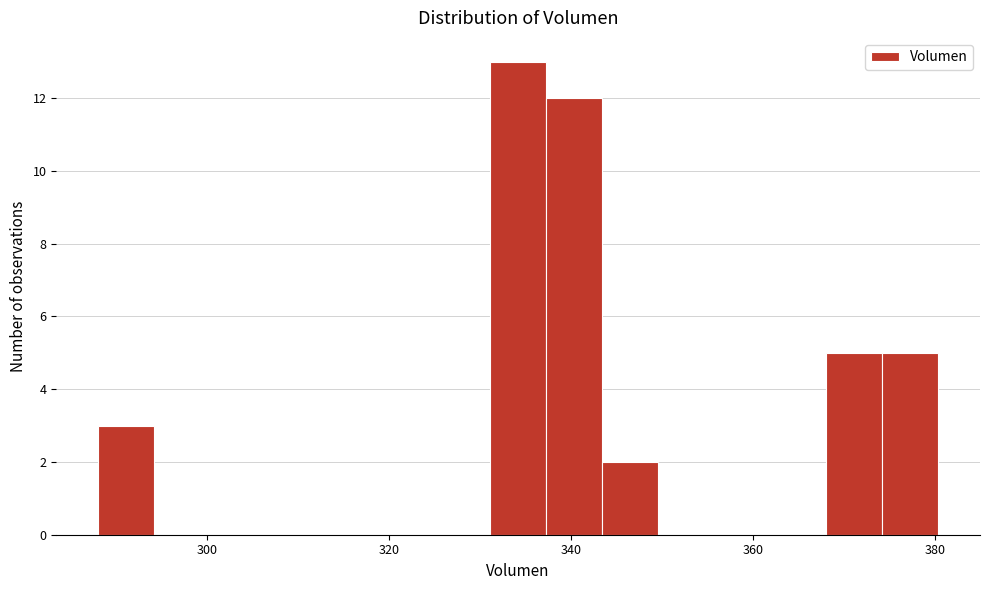

Read against the x-axis, roughly where is the centre of the tallest bar?

334